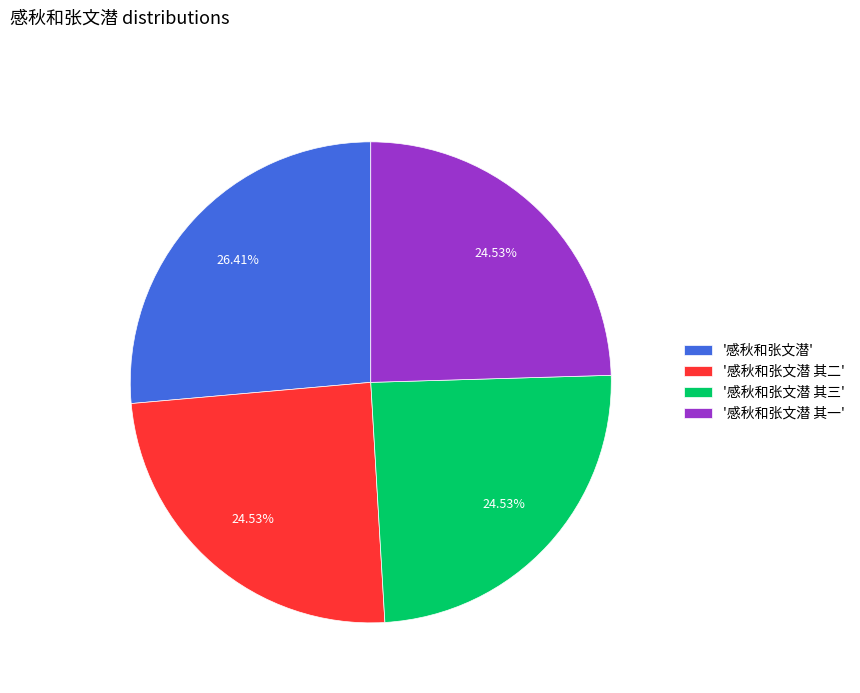

Is the sum of '感秋和张文潜 其一' and '感秋和张文潜 其三' greater than half?

No